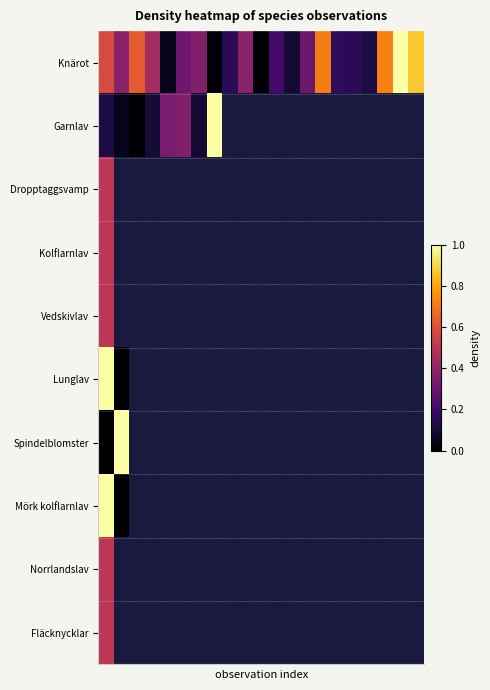

At which category does the chart reach its minimum across all series?

10